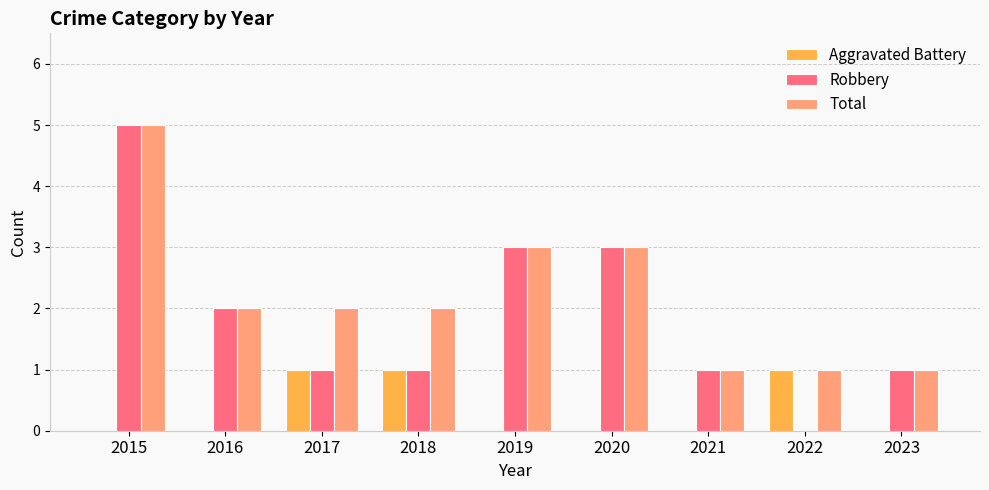

How many Aggravated Battery values are between 0 and 1?

9